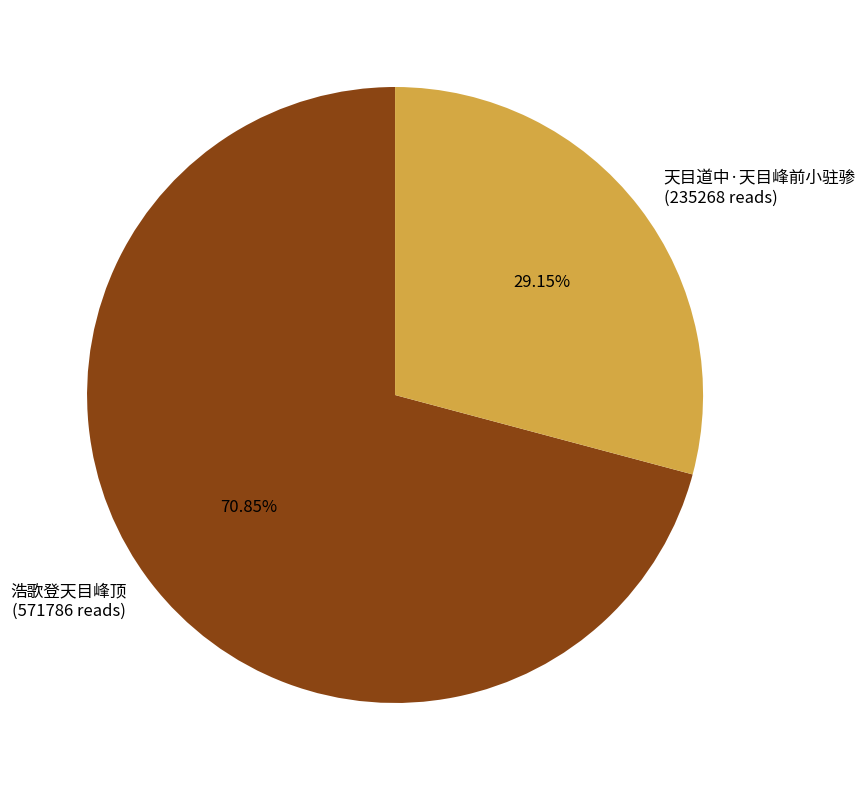

True or false: 天目道中·天目峰前小驻骖 accounts for 42% of the total.

False